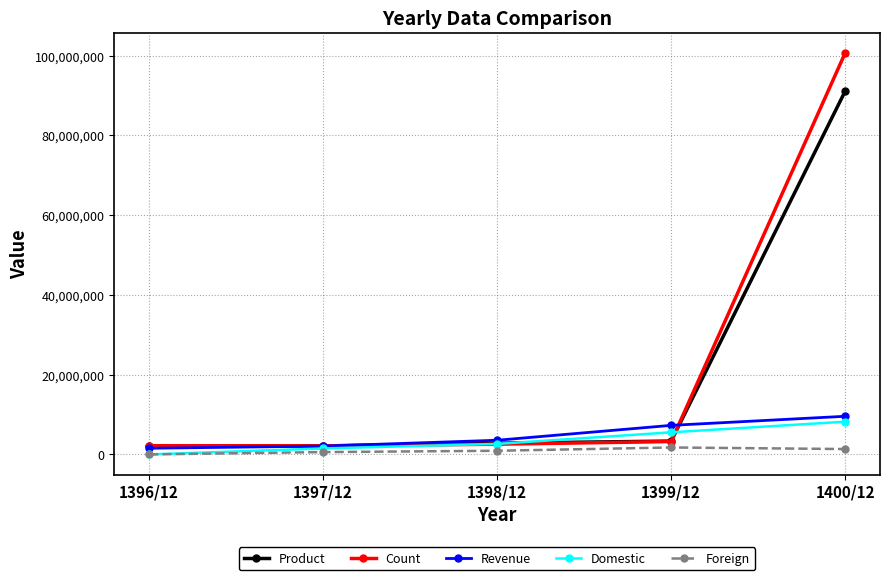

How many positive values does the Foreign series have?

4